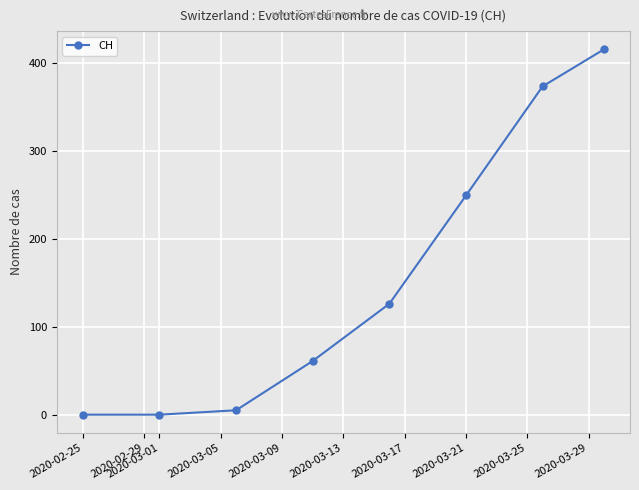

How many values are below 126?

4